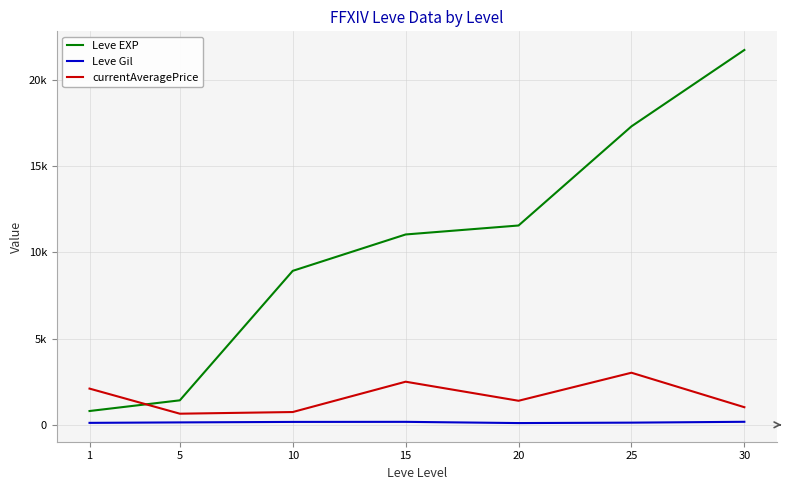

What is the greatest value displayed?

21740.0